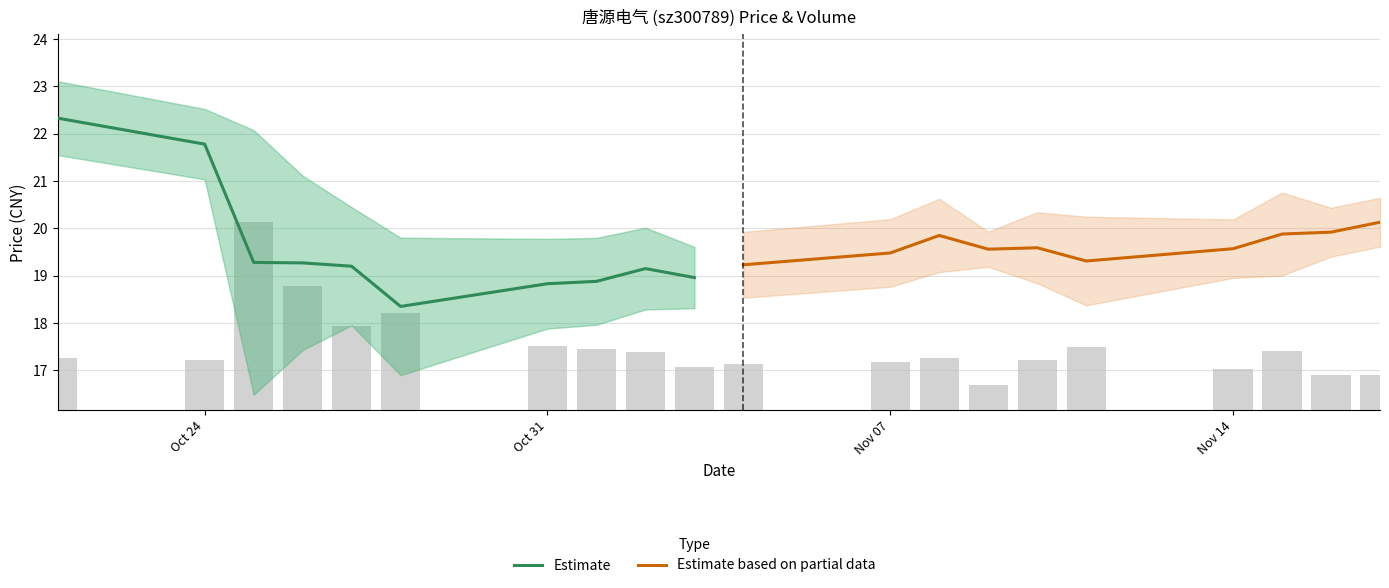

List the series in order of their overall mean, lowest first.

Estimate, Estimate based on partial data